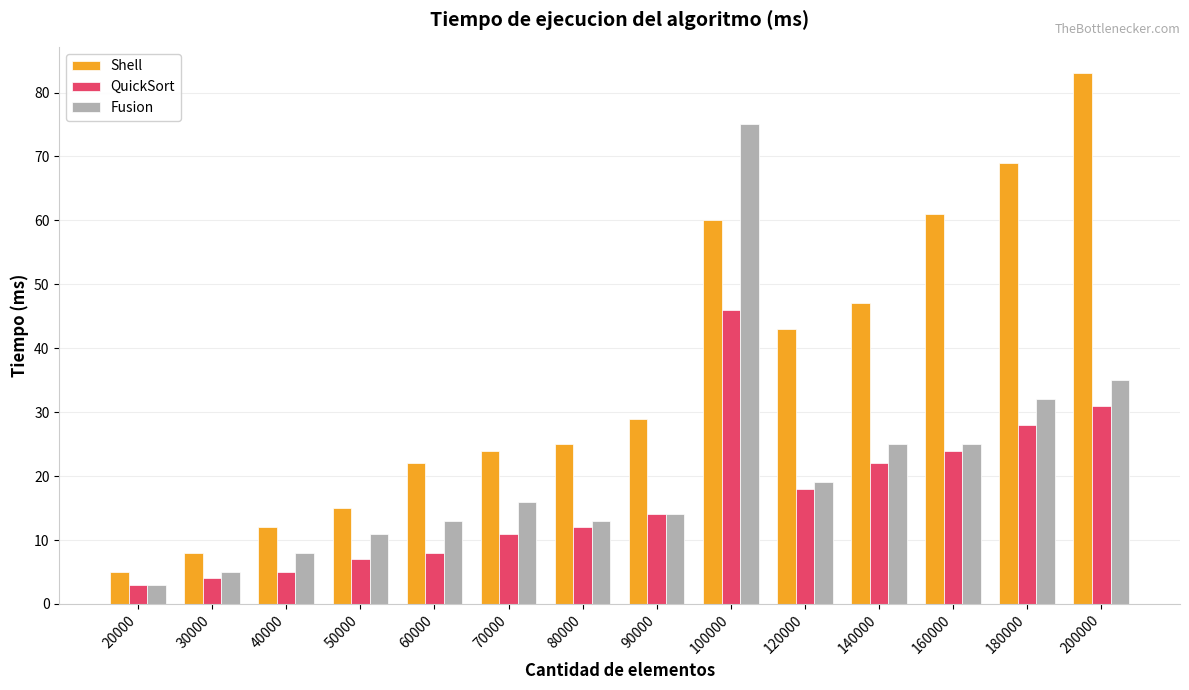

How many distinct data groups are displayed?

3